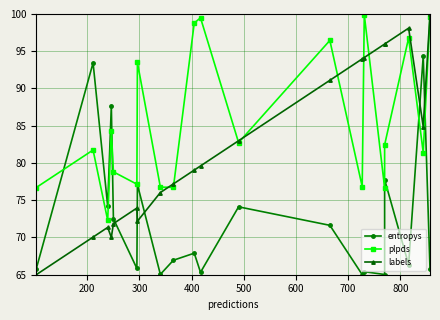

In plpds, how many points are higher than both neighbors (excluding endpoints)?

7